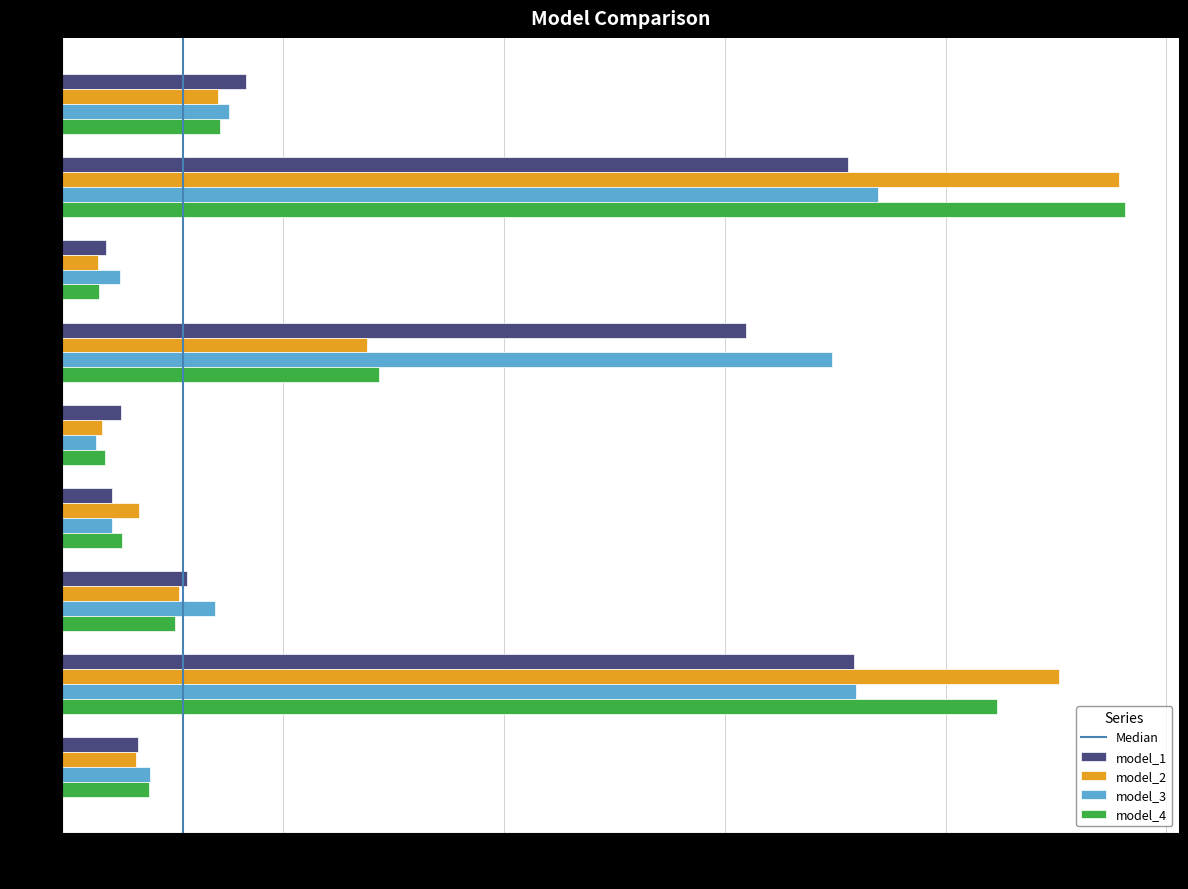

What value does the model_3 series have at Zr*Nb?

3.1